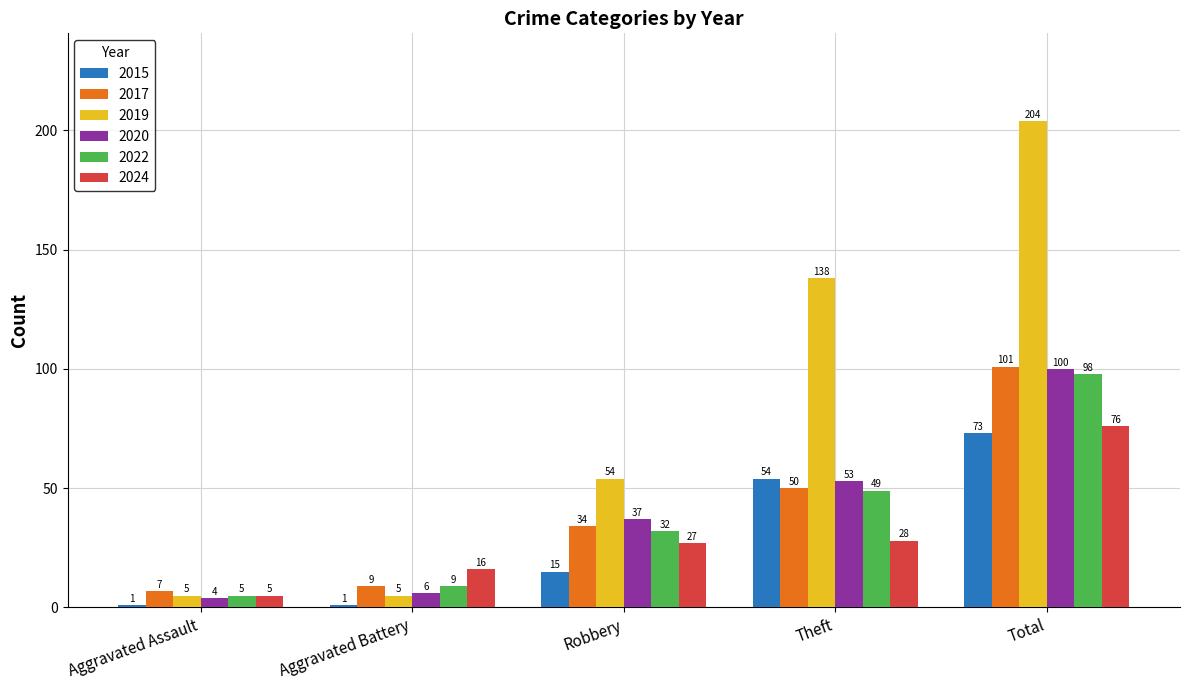

What is the average value of the 2015 series?

29